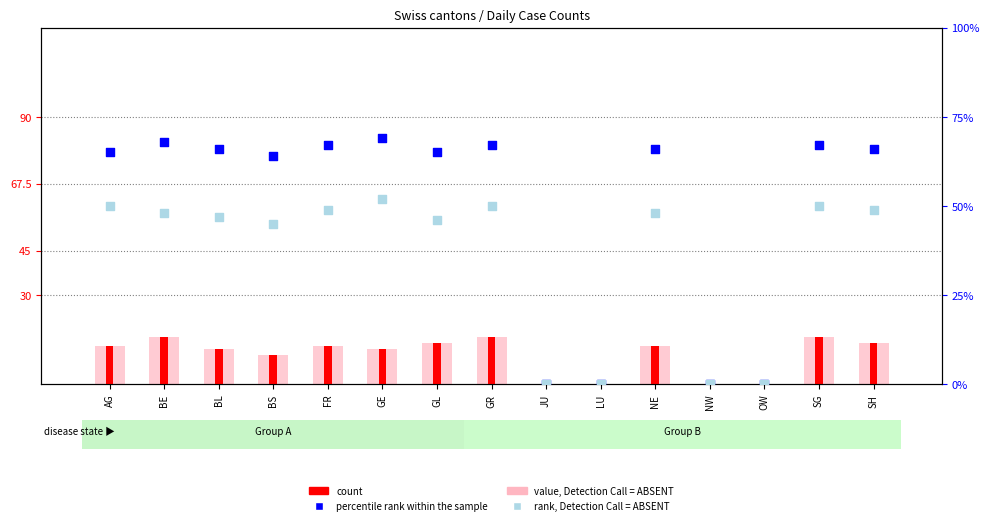

Which series has the largest total across all categories?

percentile rank within the sample